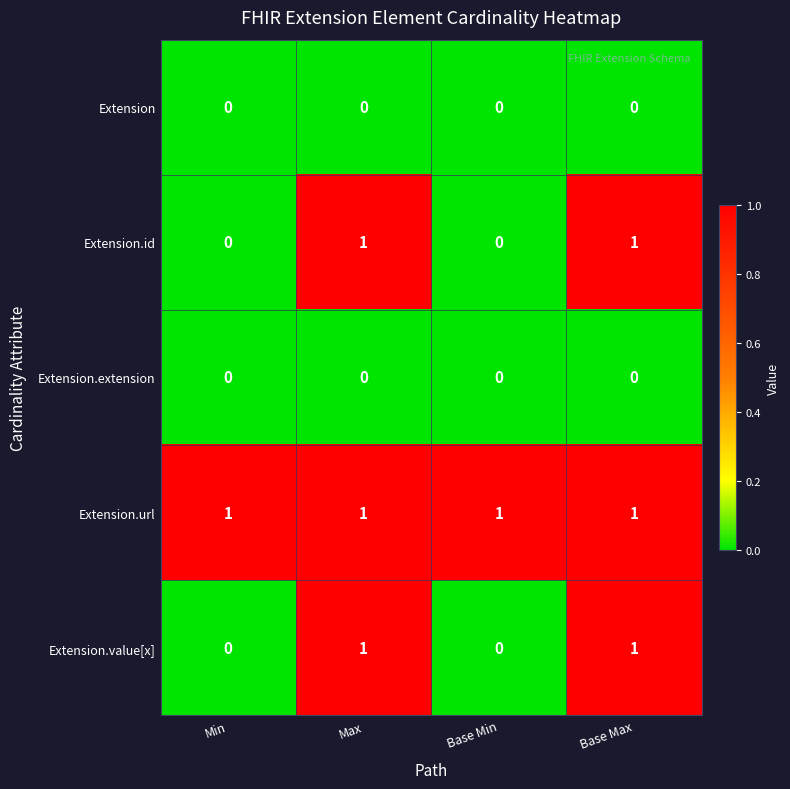

True or false: Extension.extension has a value of 0 at Max.

True